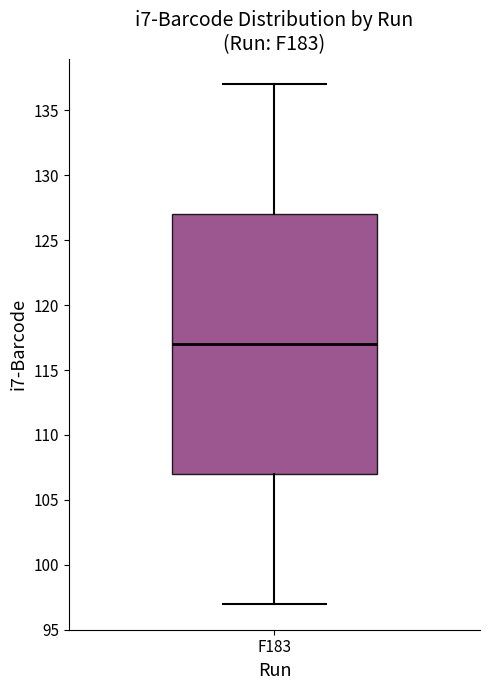

Transcribe this box plot: give where the median line is, the range the box spans, and where the two whiskers end, as read against the y-axis. The values are not printed on the chart, so give them approximately, as read against the axis.

median 117, box 107 to 127, whiskers 97 to 137